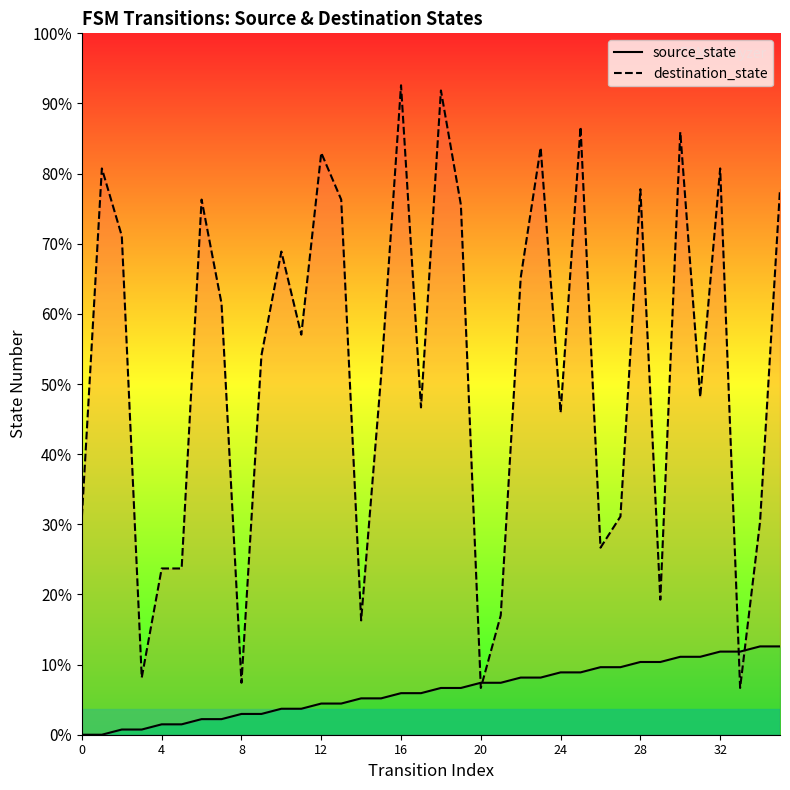

Between which two adjacent categories do destination_state and source_state first intersect?

19 and 20